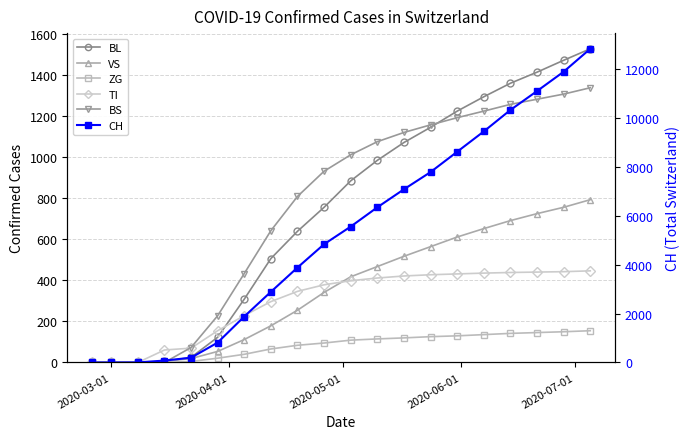

At which category does the chart reach its minimum across all series?

2020-03-01